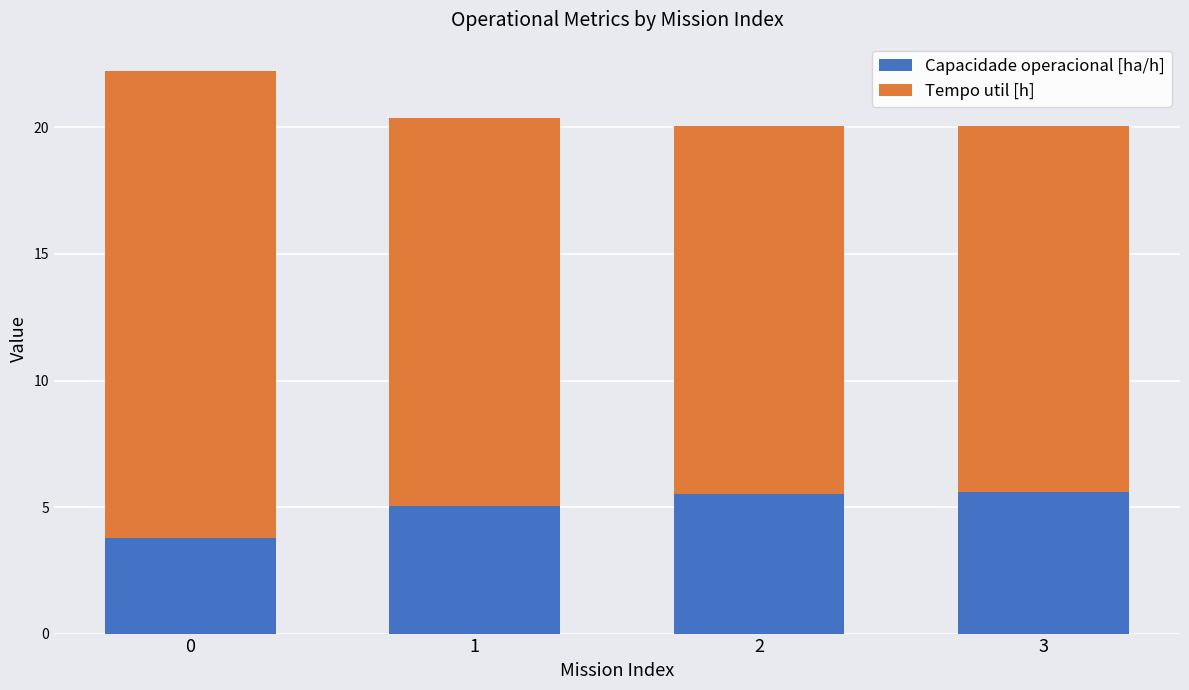

What is the approximate value of Capacidade operacional [ha/h] at 0?

3.8